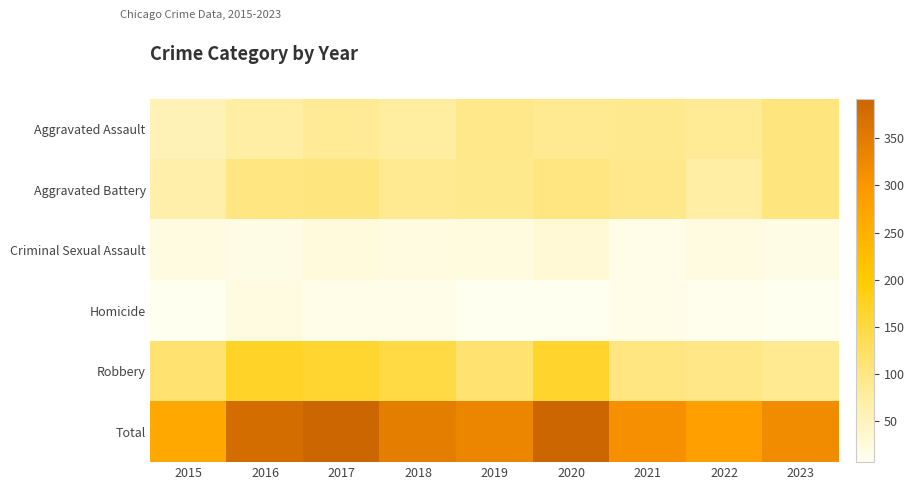

Reading left to right, list all the values displayed in this chart.

Aggravated Assault: 2015=57	2016=72	2017=84	2018=75	2019=94	2020=88	2021=89	2022=83	2023=105
Aggravated Battery: 2015=65	2016=101	2017=105	2018=88	2019=91	2020=102	2021=93	2022=72	2023=105
Criminal Sexual Assault: 2015=19	2016=16	2017=24	2018=20	2019=22	2020=29	2021=14	2022=21	2023=16
Homicide: 2015=7	2016=19	2017=15	2018=14	2019=7	2020=6	2021=14	2022=10	2023=7
Robbery: 2015=116	2016=169	2017=164	2018=147	2019=116	2020=165	2021=101	2022=96	2023=87
Total: 2015=264	2016=377	2017=392	2018=344	2019=330	2020=390	2021=311	2022=282	2023=320